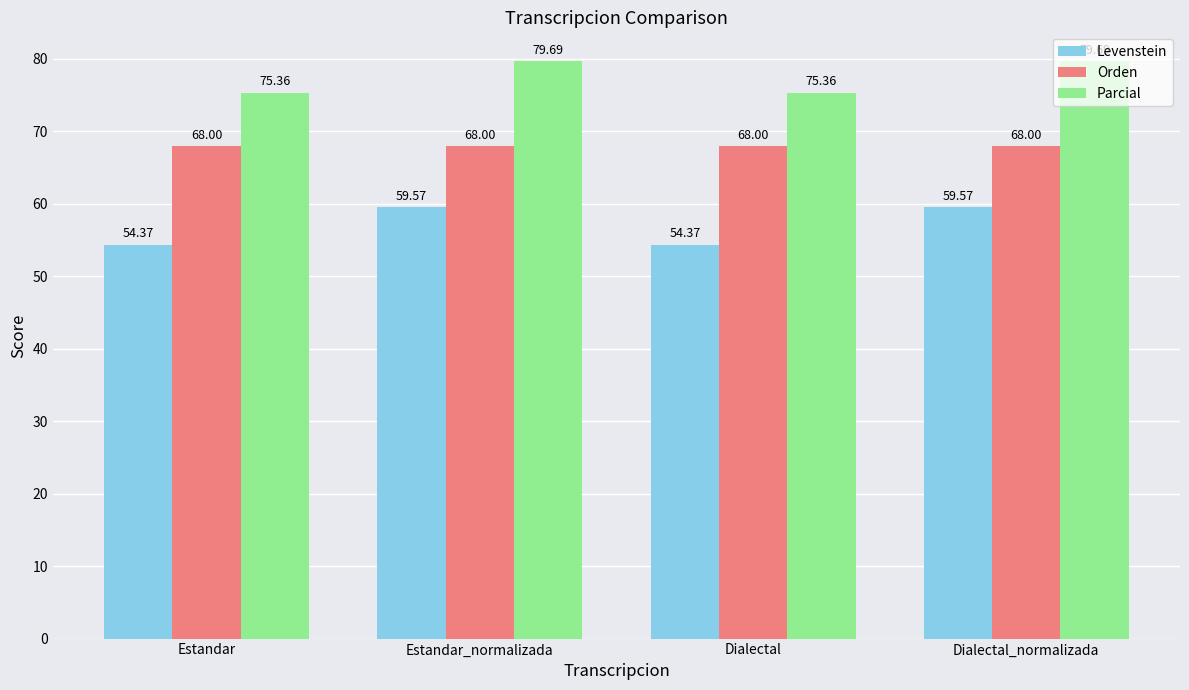

What is the difference between the highest and lowest values at Estandar_normalizada?

20.1